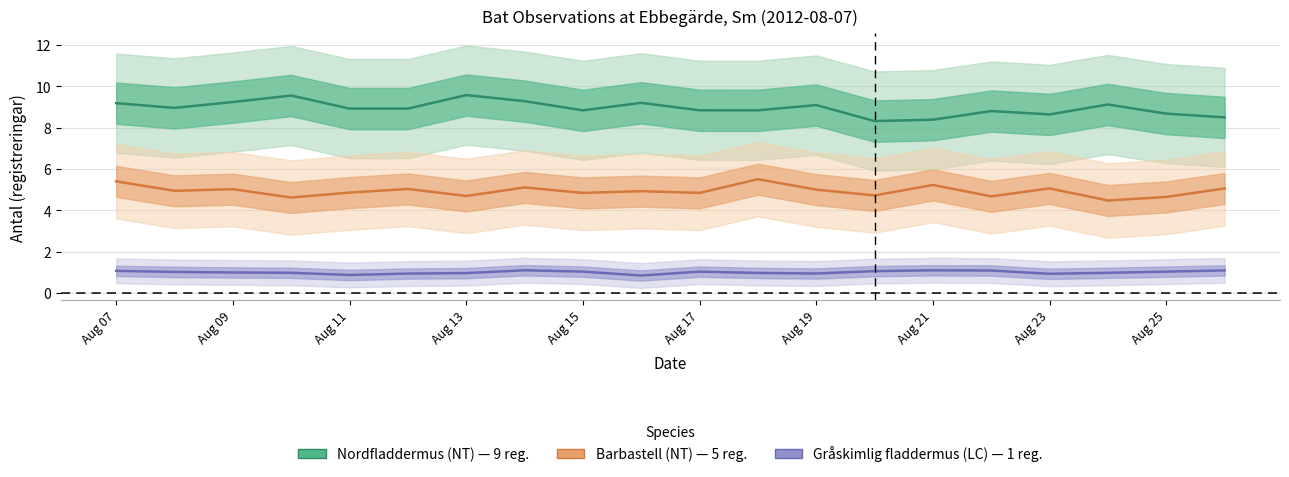

True or false: Nordfladdermus (NT) has a value of 3.5 at 11.

False